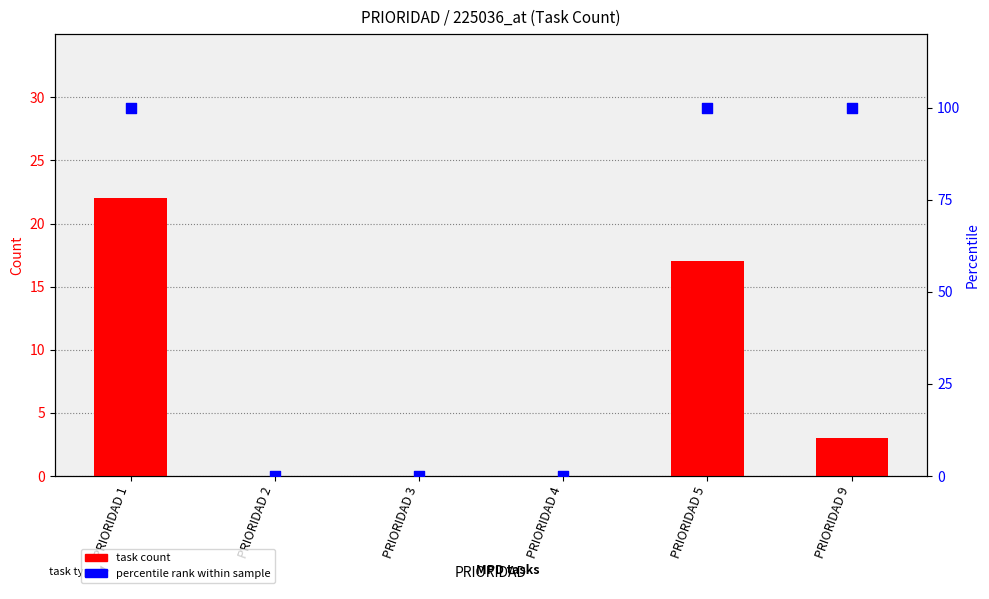

What are all the series names shown in the legend?

task count, percentile rank within sample